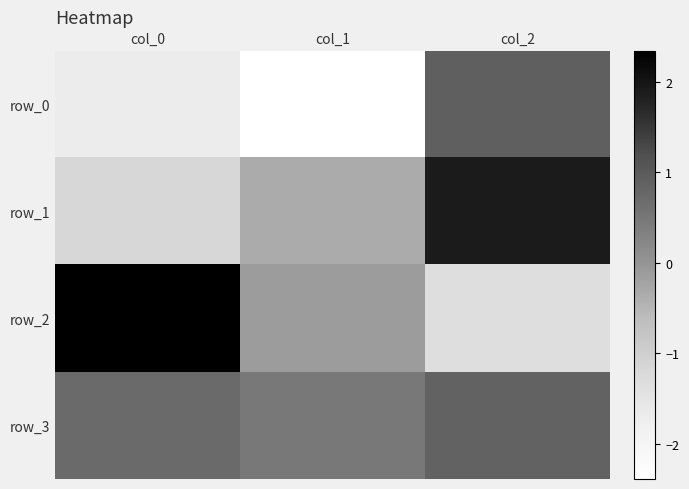

What is the total value across all series at col_0?

0.2